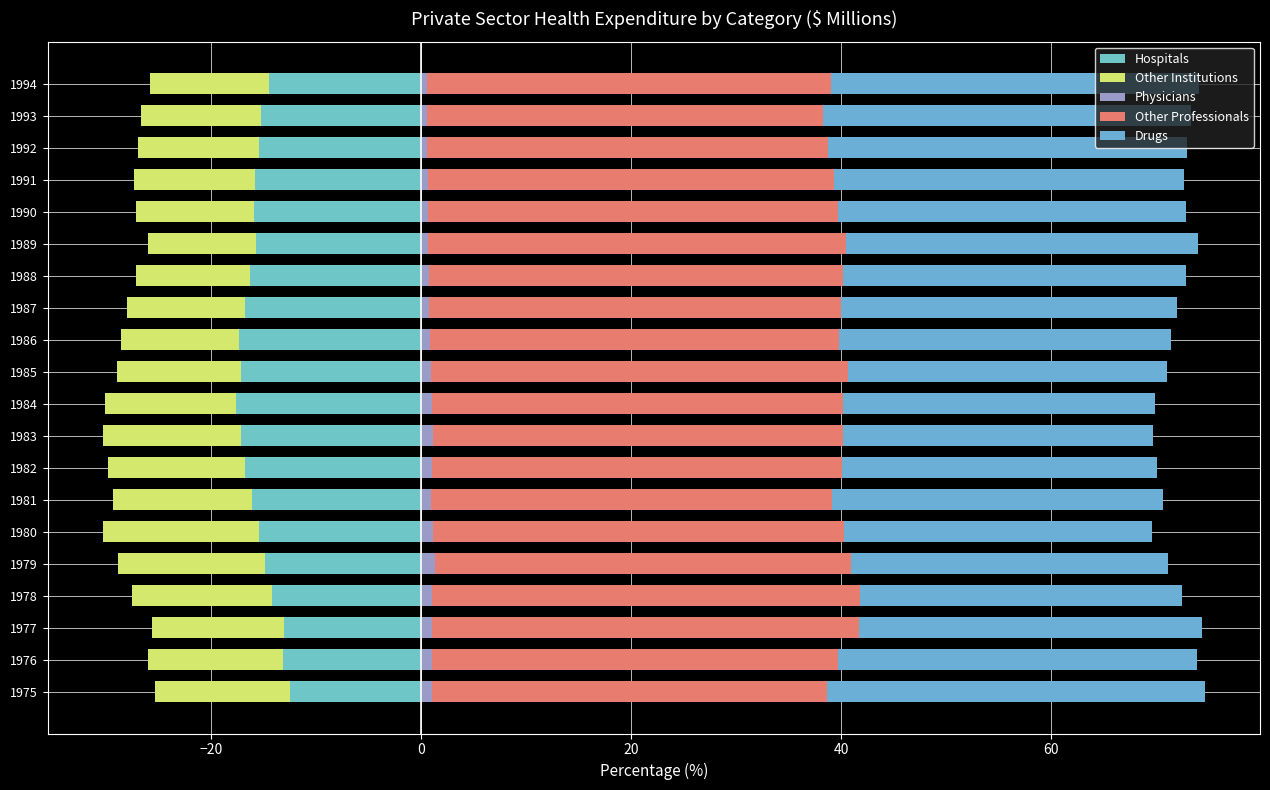

What are all the series names shown in the legend?

Hospitals, Other Institutions, Physicians, Other Professionals, Drugs